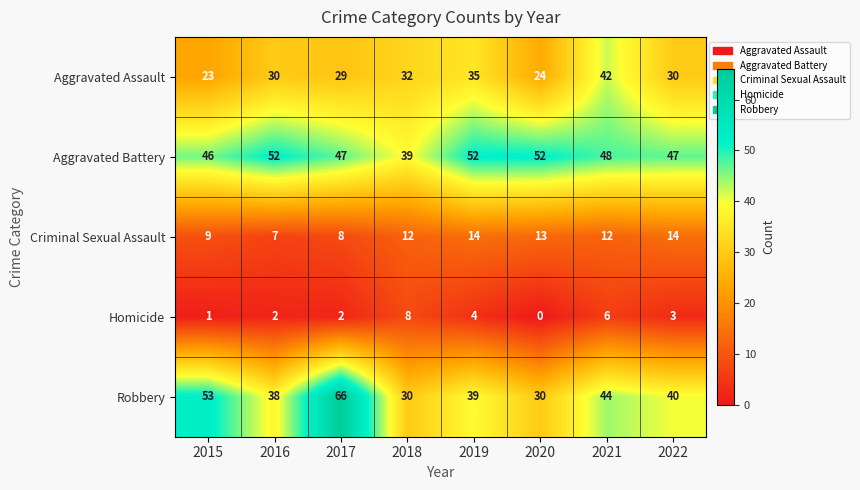

Which category has the lowest value in the Aggravated Assault series?

2015